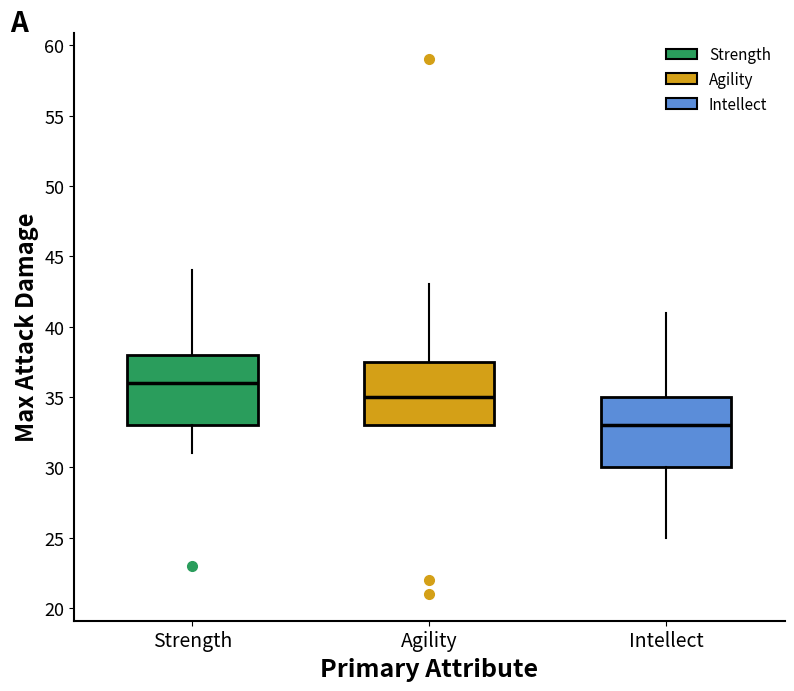

Reading left to right, transcribe this box plot: for each box, give where its median line is, the range the box spans, and where its two whiskers end, as read against the y-axis. The values are not printed on the chart, so give them approximately, as read against the axis.

Strength: median 36.0, box 33.0 to 38.0, whiskers 31.0 to 44.0
Agility: median 35.0, box 33.0 to 37.5, whiskers 33.0 to 43.0
Intellect: median 33.0, box 30.0 to 35.0, whiskers 25.0 to 41.0